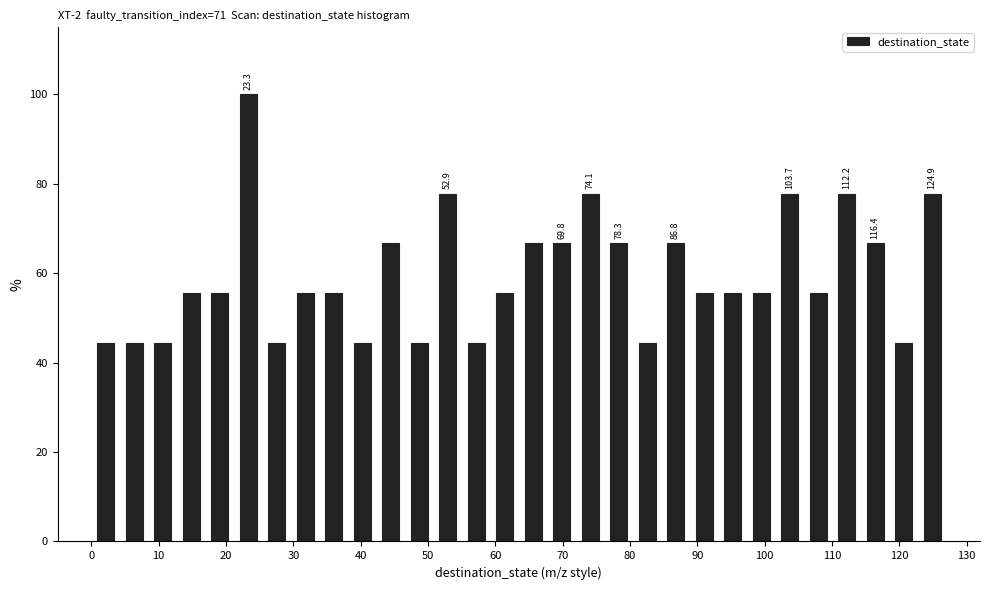

Which range on the x-axis has the tallest bar?

21 to 25